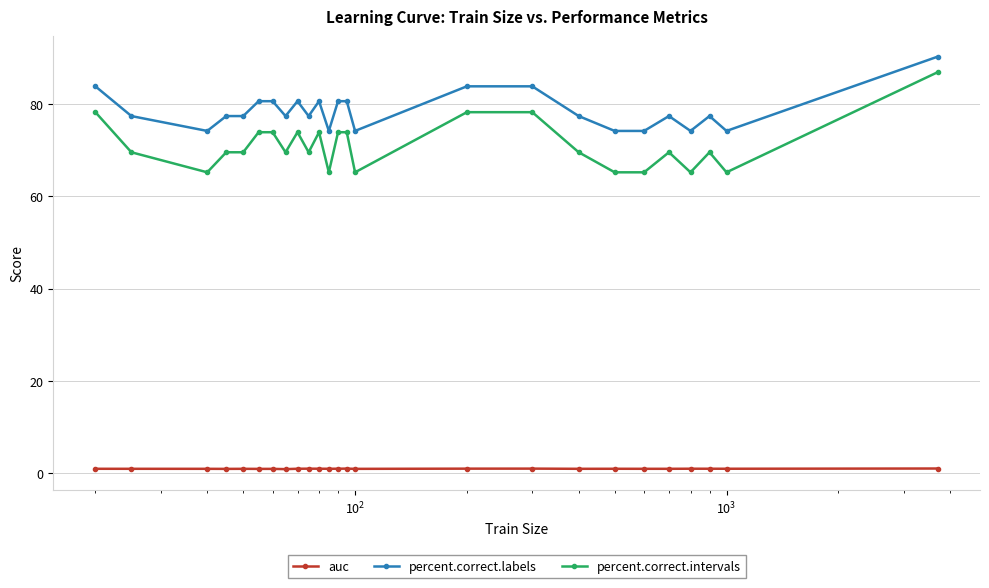

How many distinct data groups are displayed?

3